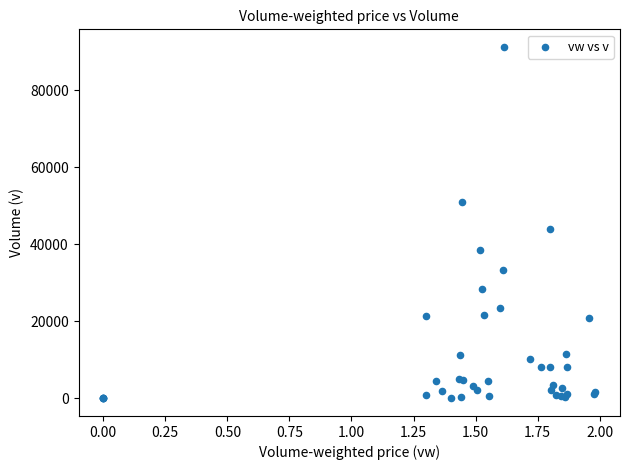

What Y value in the scatter plot is closest to 45661?

44124